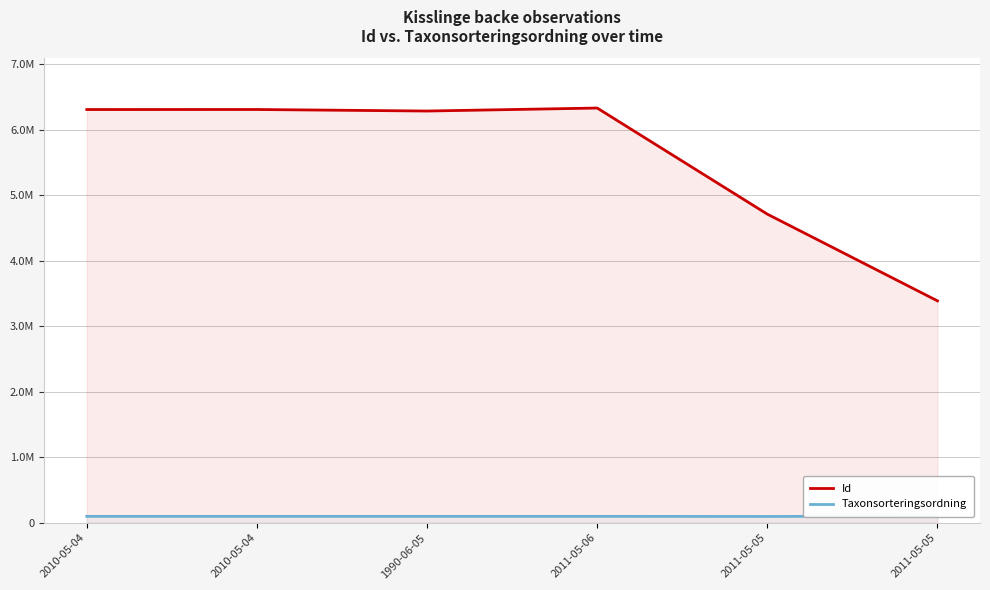

List the labels in order of Id value, largest first.

2011-05-06, 2010-05-04, 2010-05-04, 1990-06-05, 2011-05-05, 2011-05-05